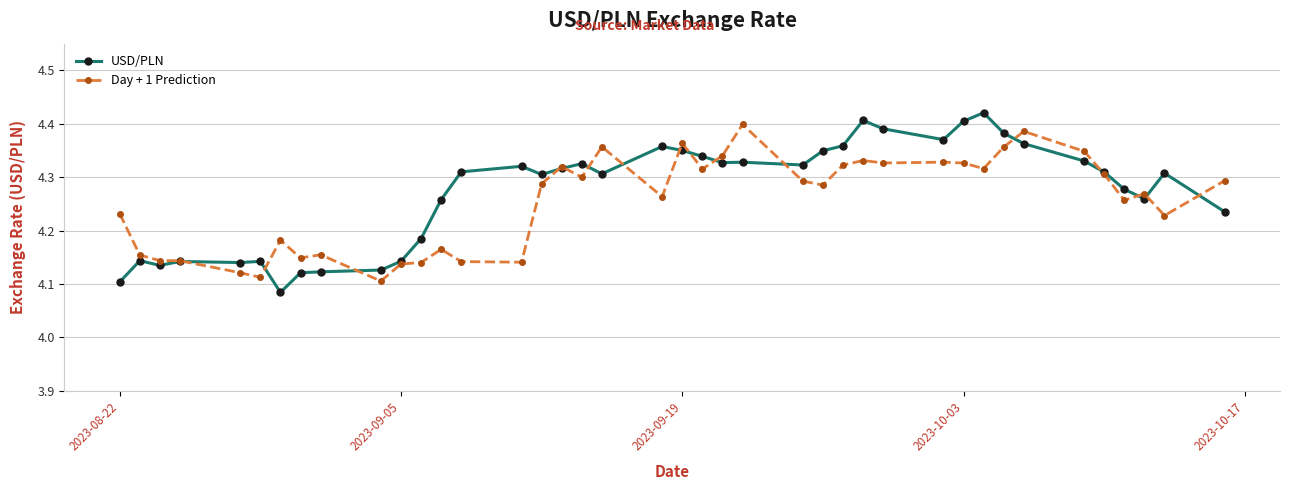

True or false: USD/PLN has more than 0 interior local peaks.

True